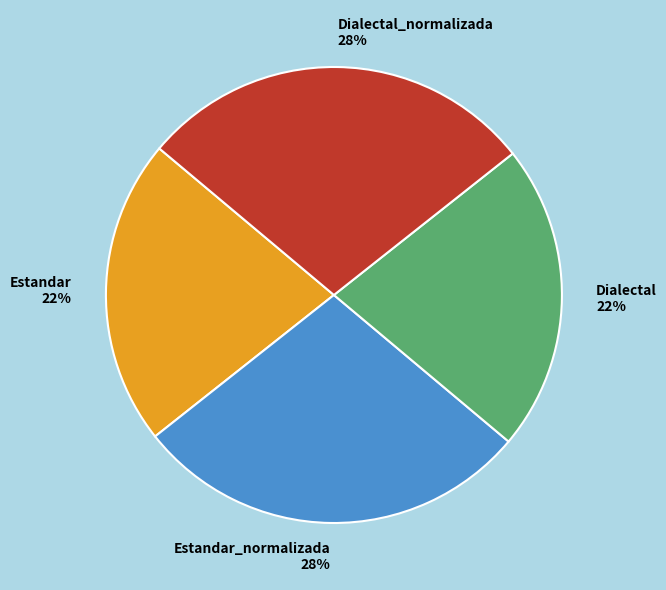

To the nearest percent, what is the difference between the largest and smallest slice percentages?

6%